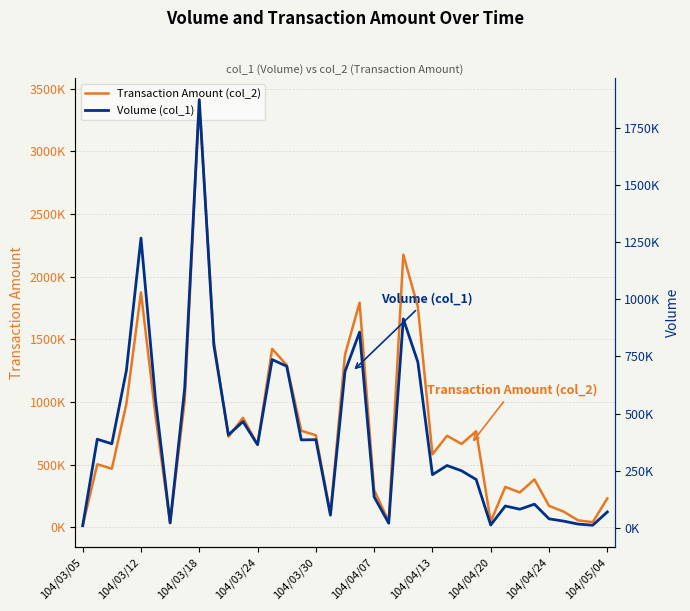

What is the sum of all Volume (col_1) values?

14859000